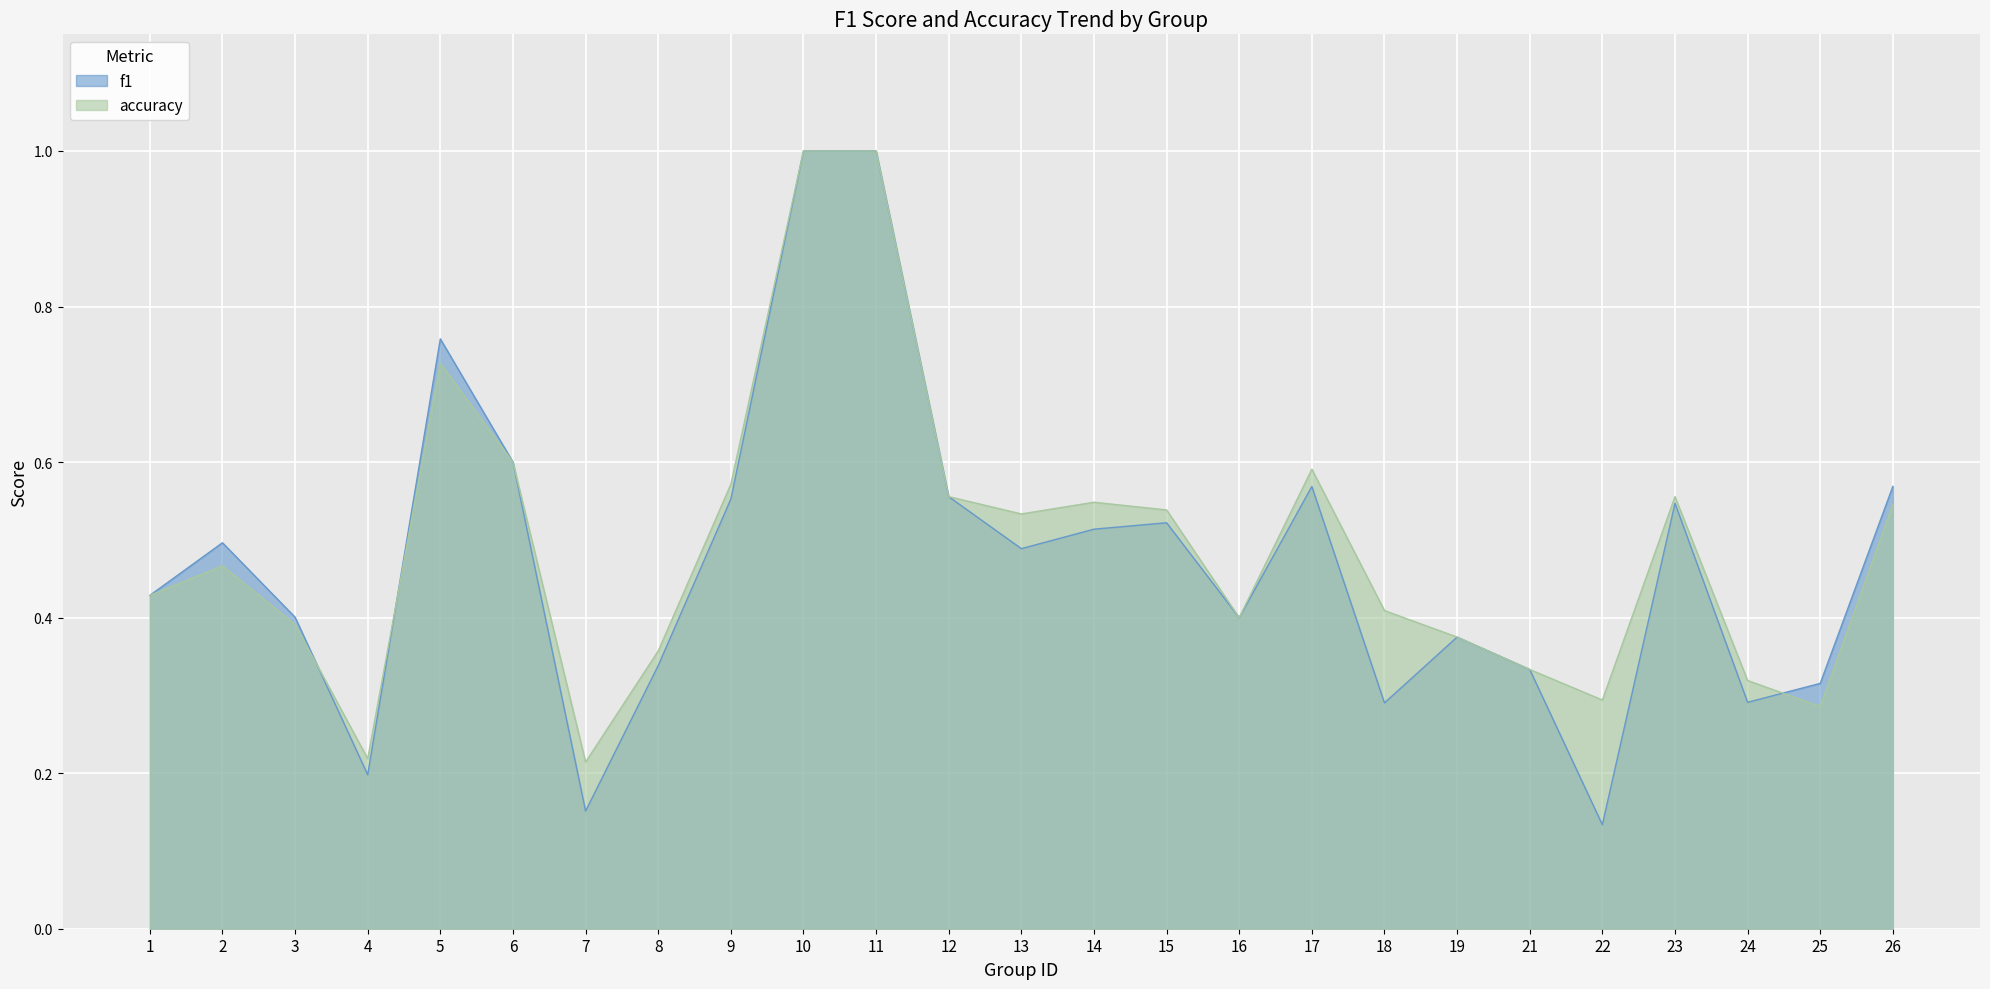

Reading left to right, list all the values displayed in this chart.

f1: 0.4	0.5	0.4	0.2	0.8	0.6	0.2	0.3	0.6	1.0	1.0	0.6	0.5	0.5	0.5	0.4	0.6	0.3	0.4	0.3	0.1	0.5	0.3	0.3	0.6
accuracy: 0.4	0.5	0.4	0.2	0.7	0.6	0.2	0.4	0.6	1.0	1.0	0.6	0.5	0.5	0.5	0.4	0.6	0.4	0.4	0.3	0.3	0.6	0.3	0.3	0.5